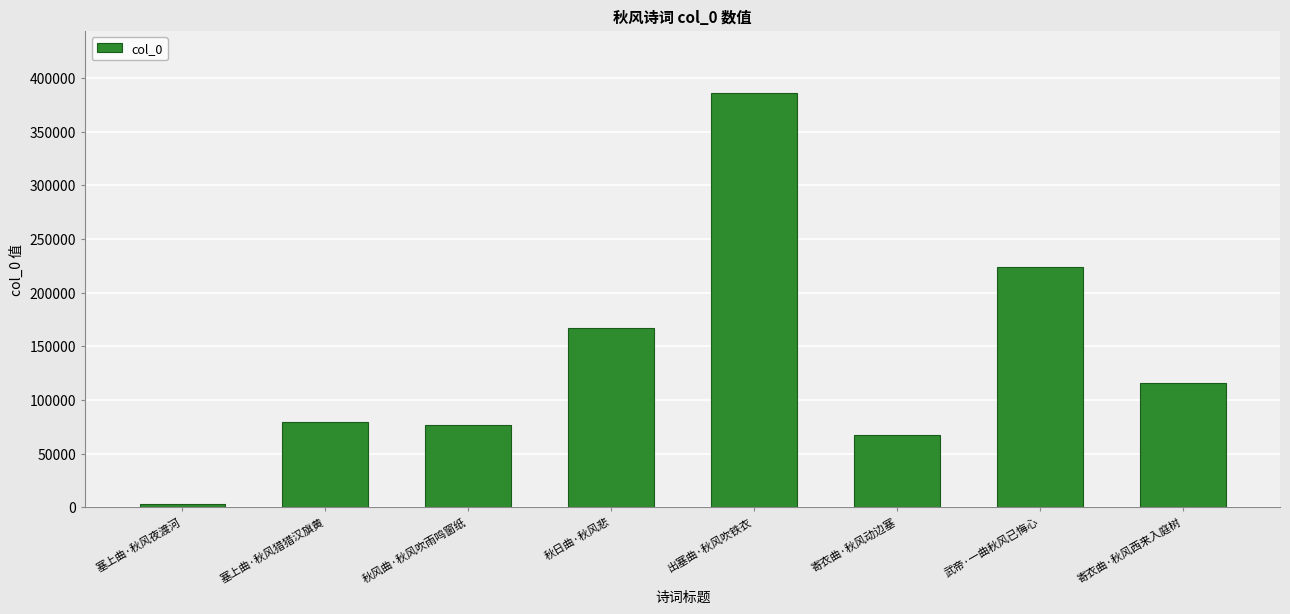

Between 出塞曲·秋风吹铁衣 and 秋风曲·秋风吹雨鸣窗纸, which is larger?

出塞曲·秋风吹铁衣